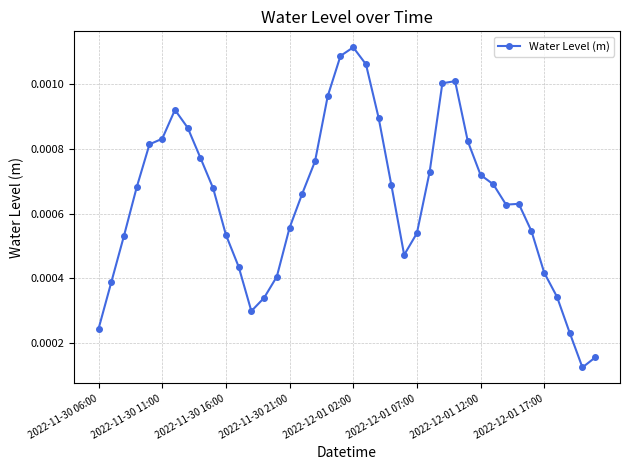

True or false: there are more than 2 points higher than both neighbors.

True